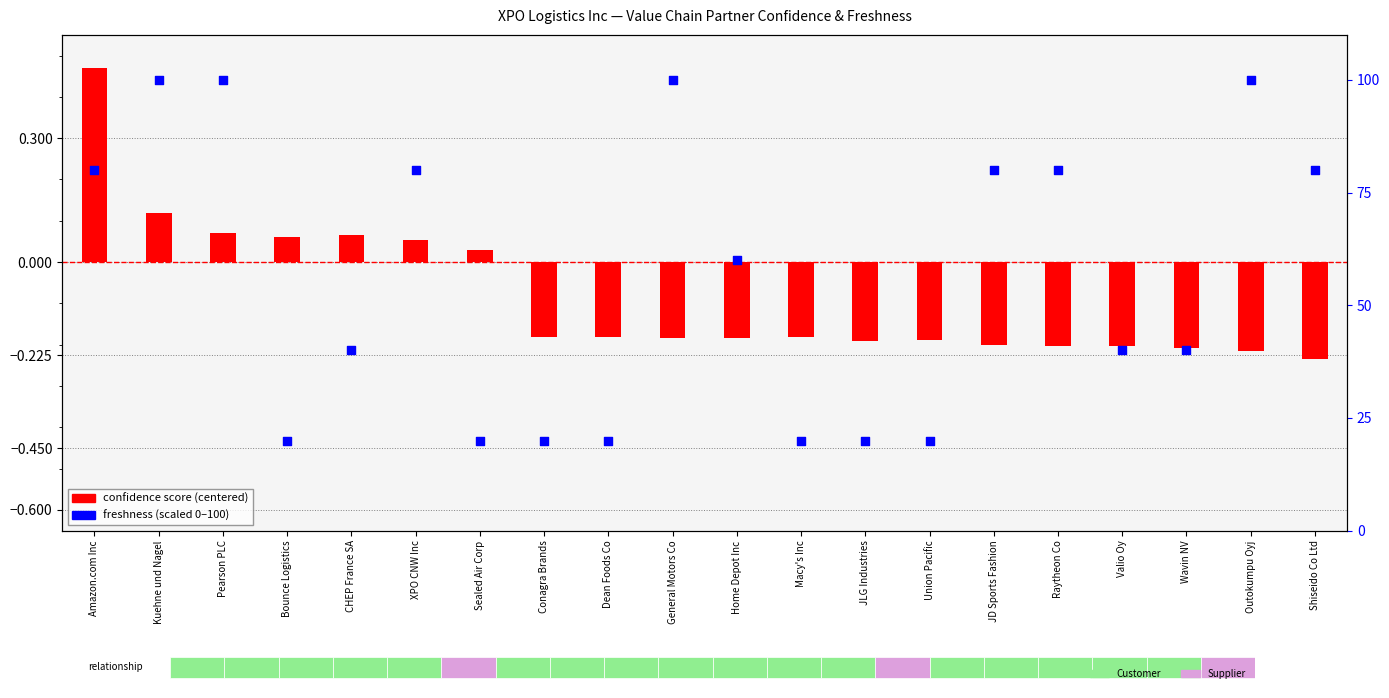

What is the total value across all series at Home Depot Inc?

59.8